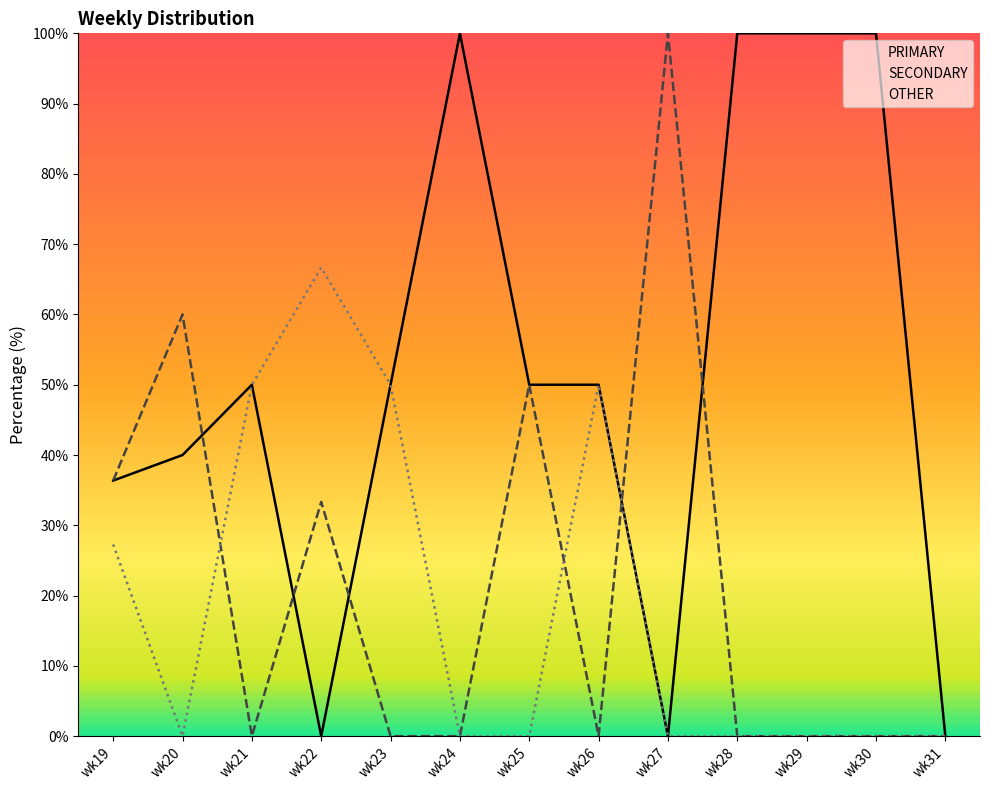

Where does the PRIMARY series first go above 50?

wk24